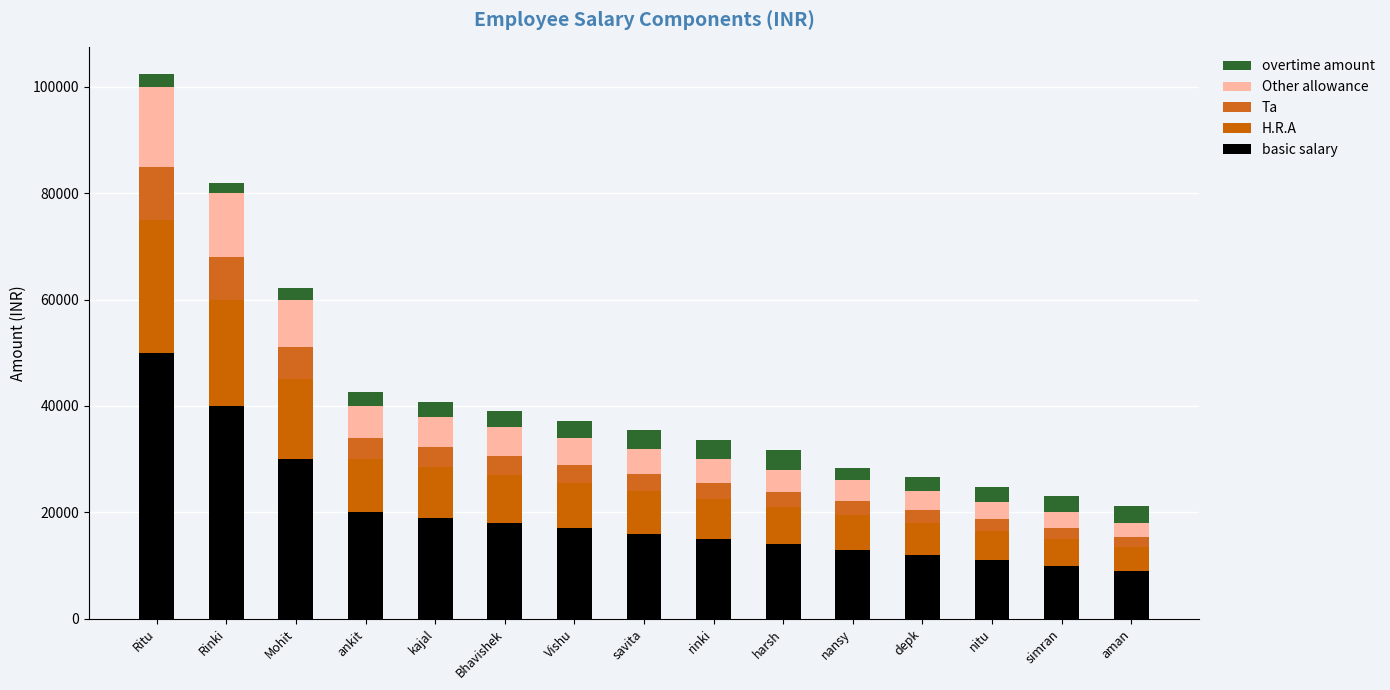

Count the number of categories in the chart.

15